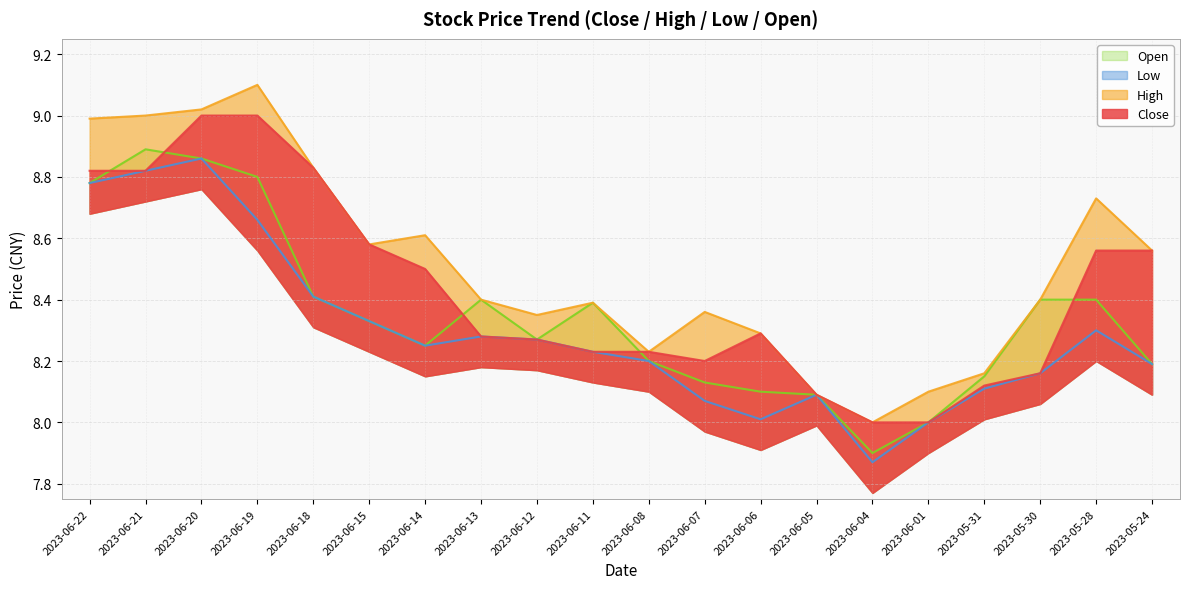

True or false: Close and Low cross at least once.

False